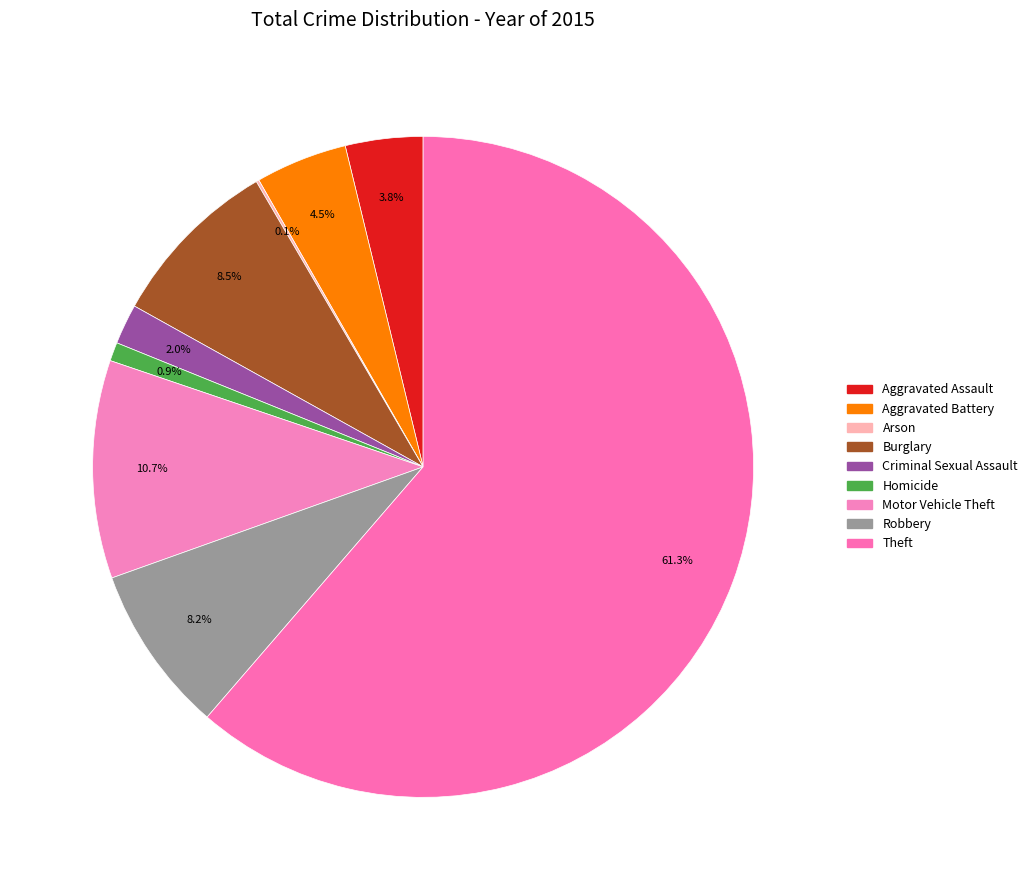

Is it true that Homicide is 1% of the pie?

True